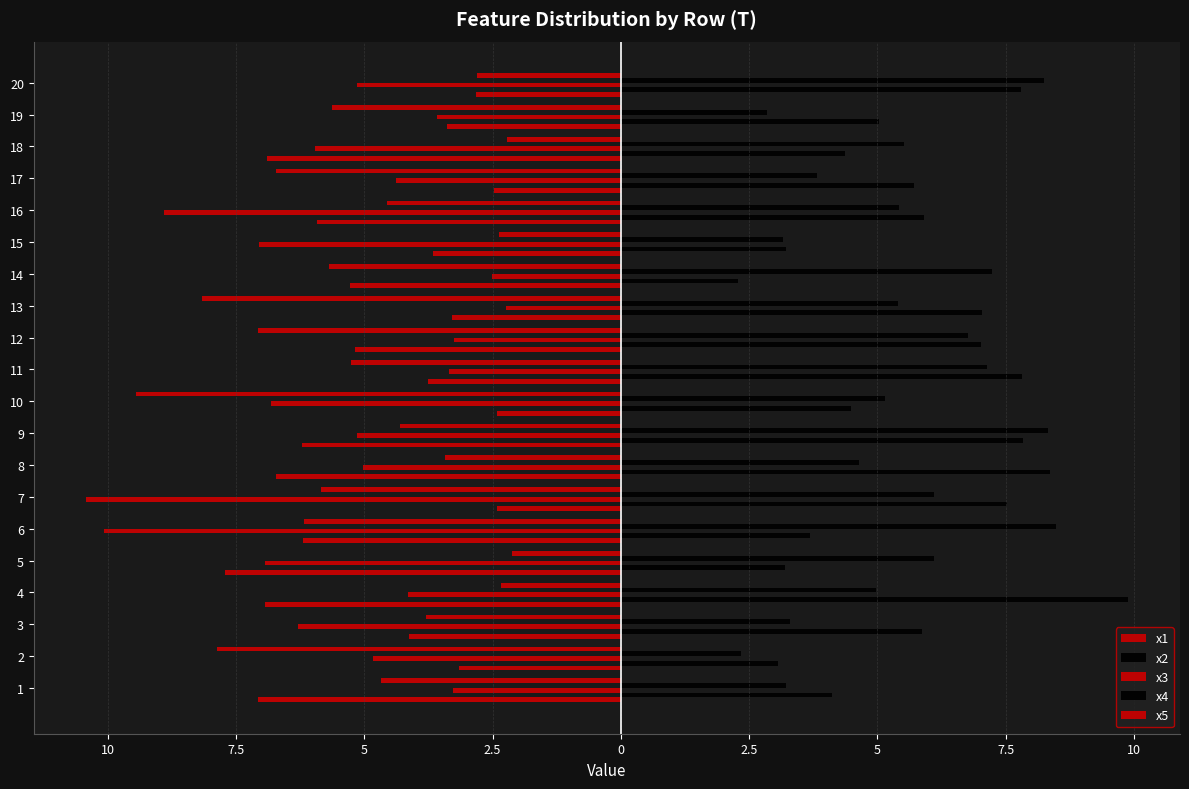

What are all the series names shown in the legend?

x1, x2, x3, x4, x5